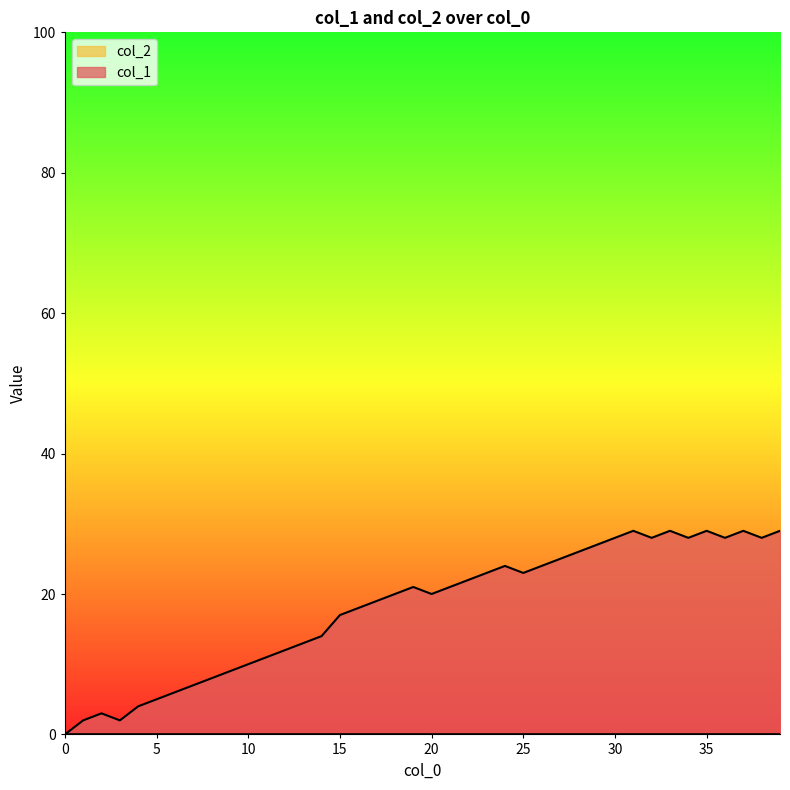

Between 0 and 30, which series saw the biggest shift?

col_1